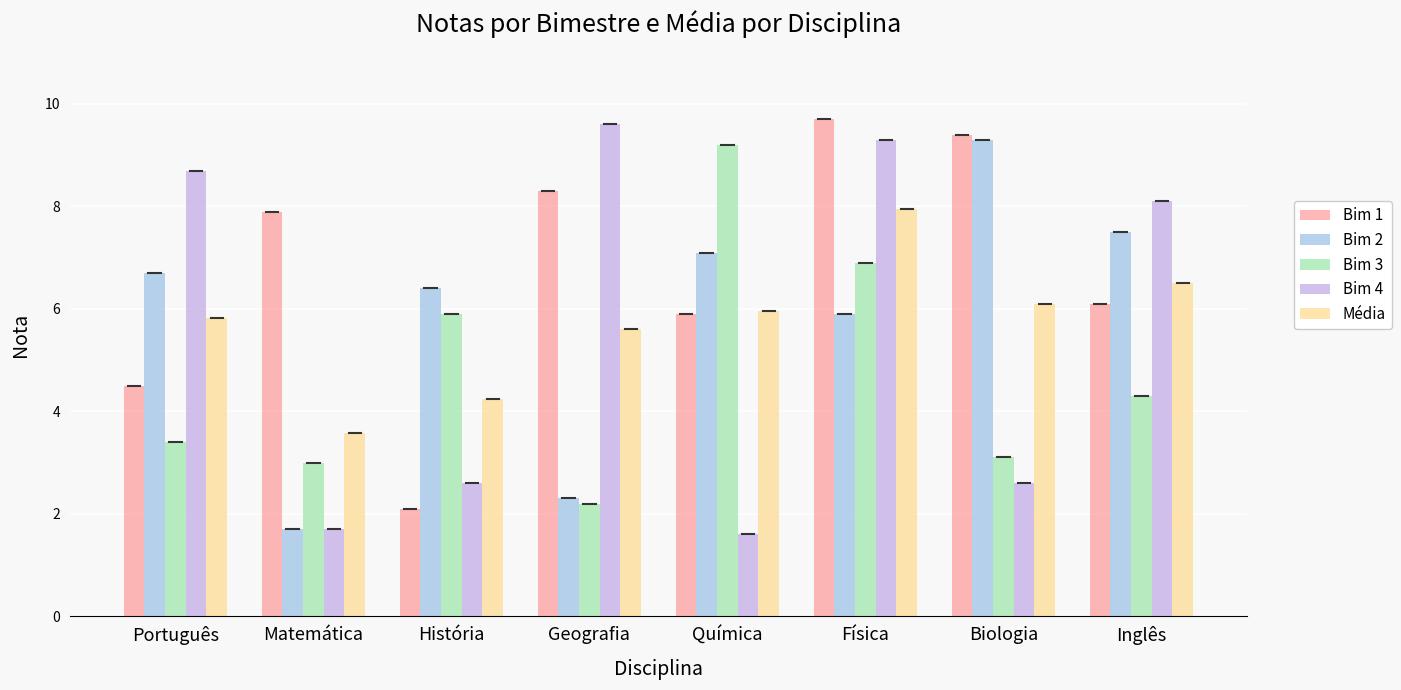

What is the greatest value displayed?

9.7